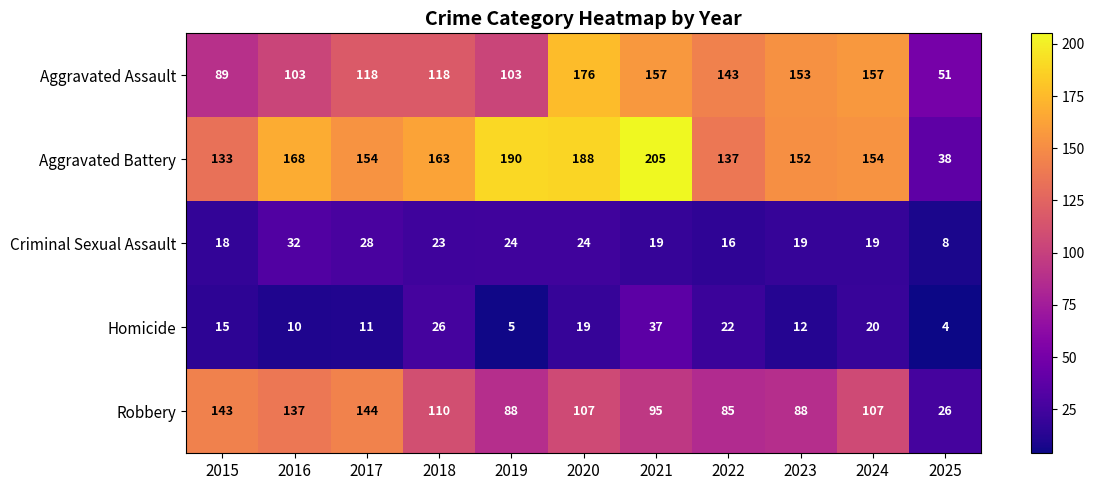

True or false: Aggravated Assault has a value of 45 at 2018.

False